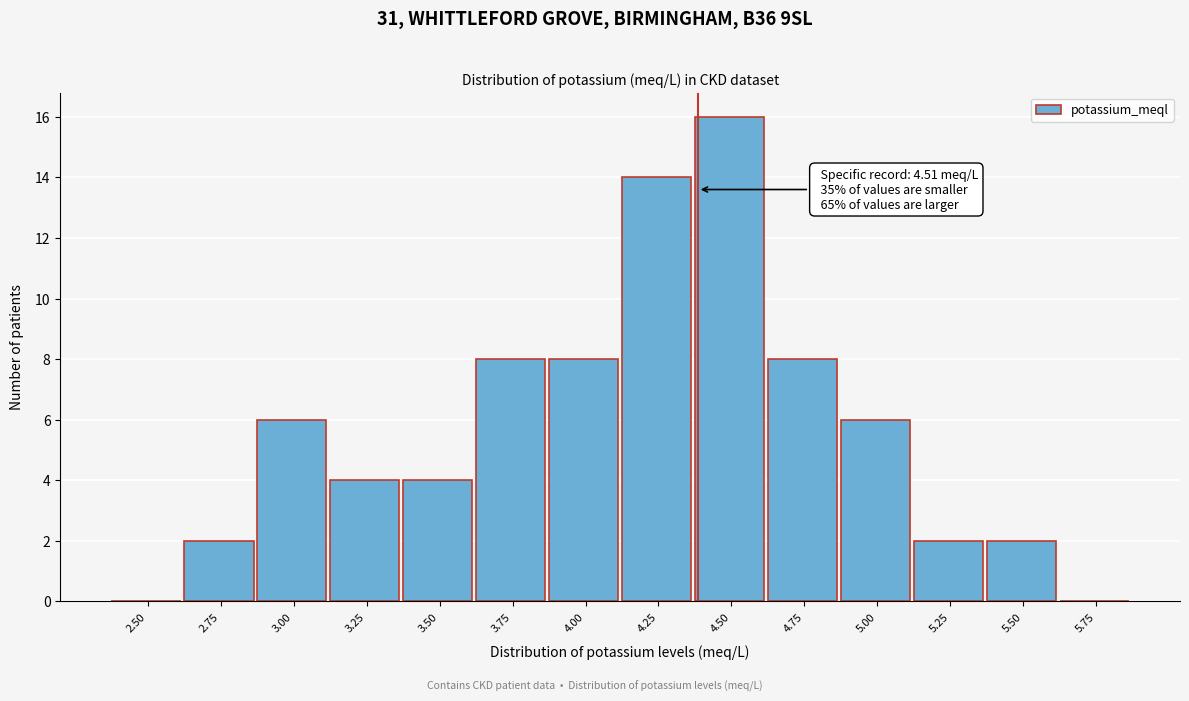

Reading left to right, what are all the values shown in this chart?

2.50=0	2.75=2	3.00=6	3.25=4	3.50=4	3.75=8	4.00=8	4.25=14	4.50=16	4.75=8	5.00=6	5.25=2	5.50=2	5.75=0